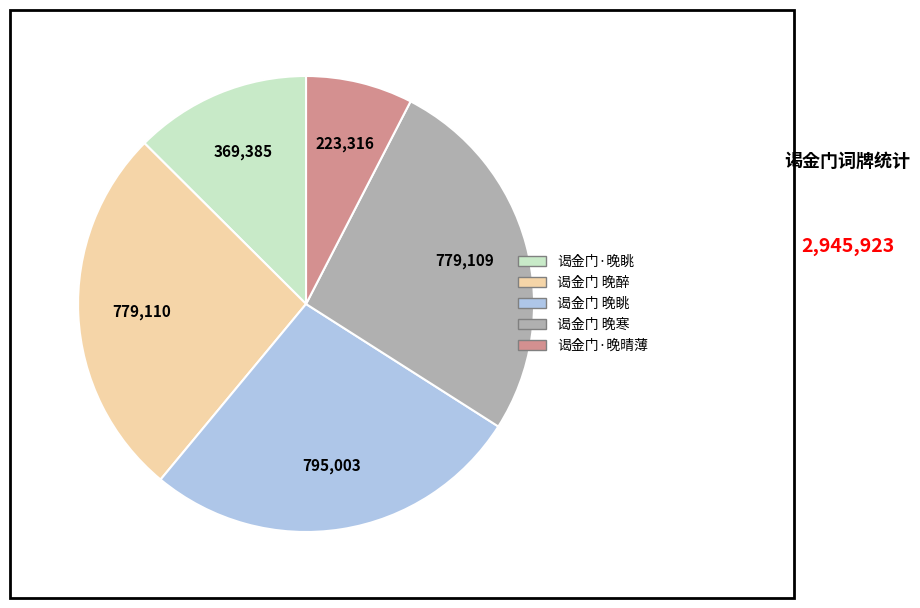

What is the smallest slice in the pie chart?

谒金门·晚晴薄